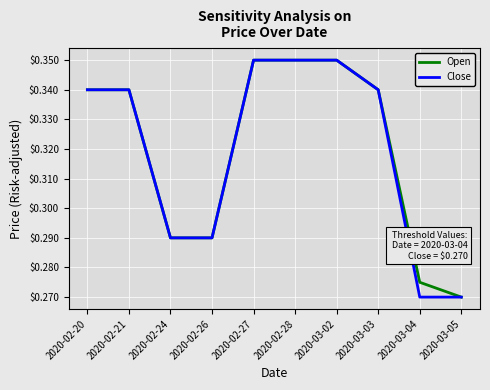

What position from the right is 2020-02-21?

9